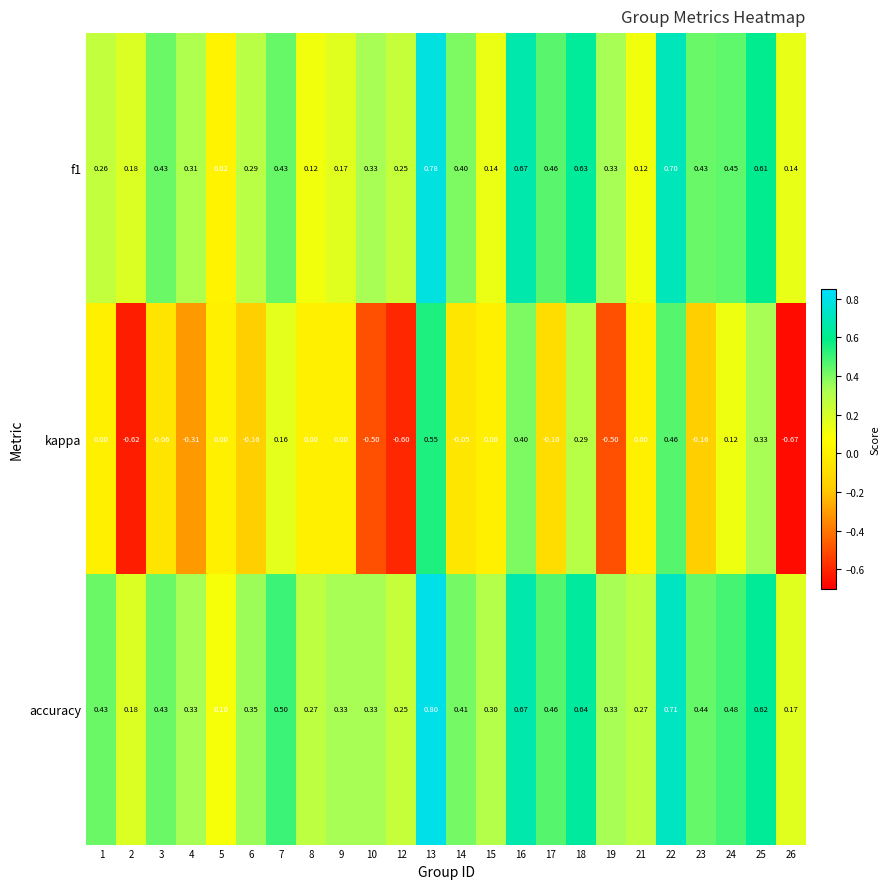

Which label corresponds to the smallest value in the chart?

26